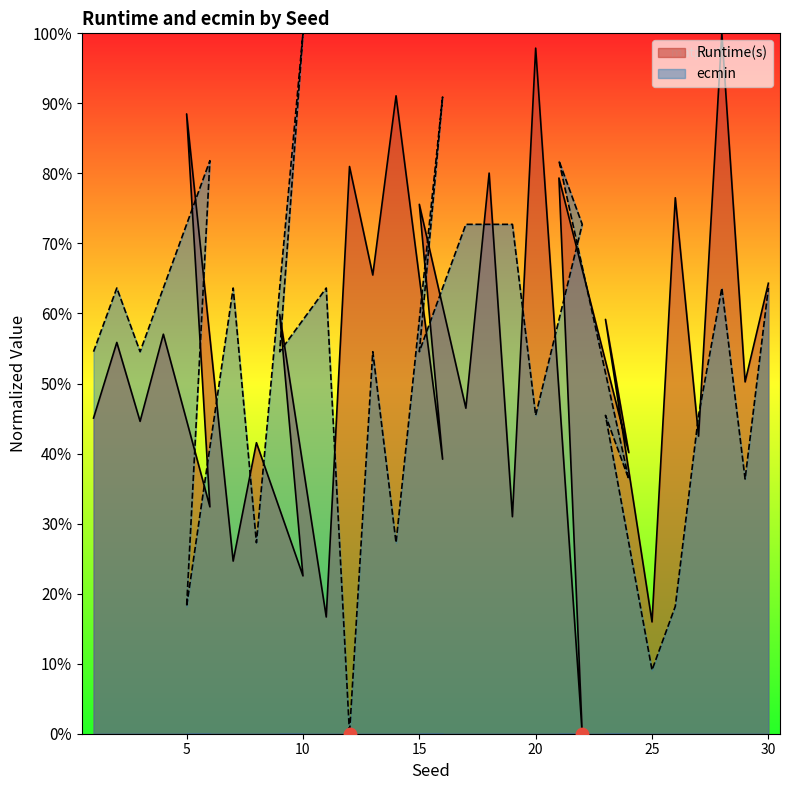

Which series reaches the minimum Y coordinate?

Runtime(s)